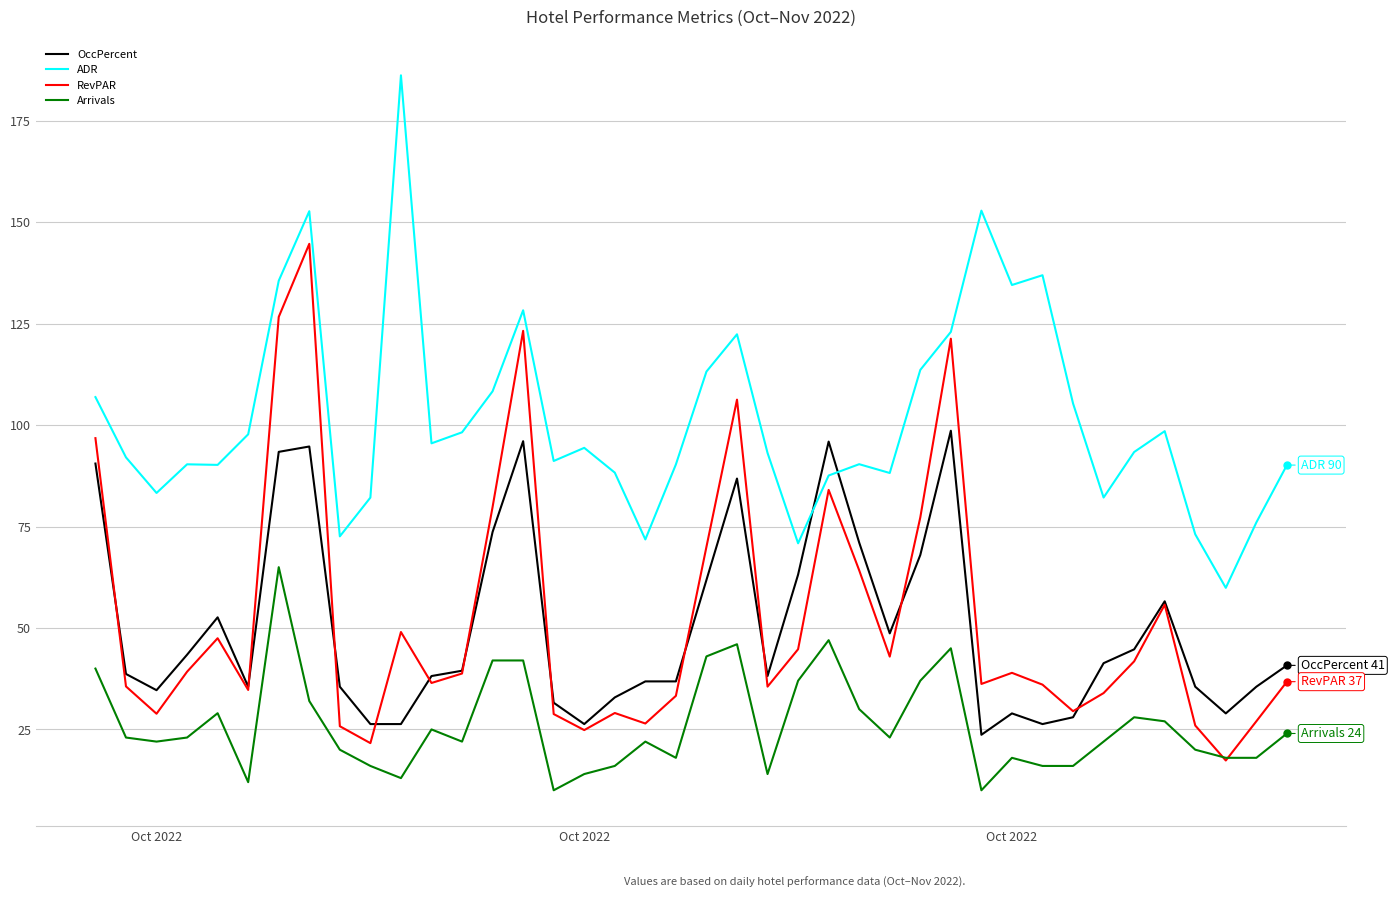

What is the greatest value displayed?

186.2